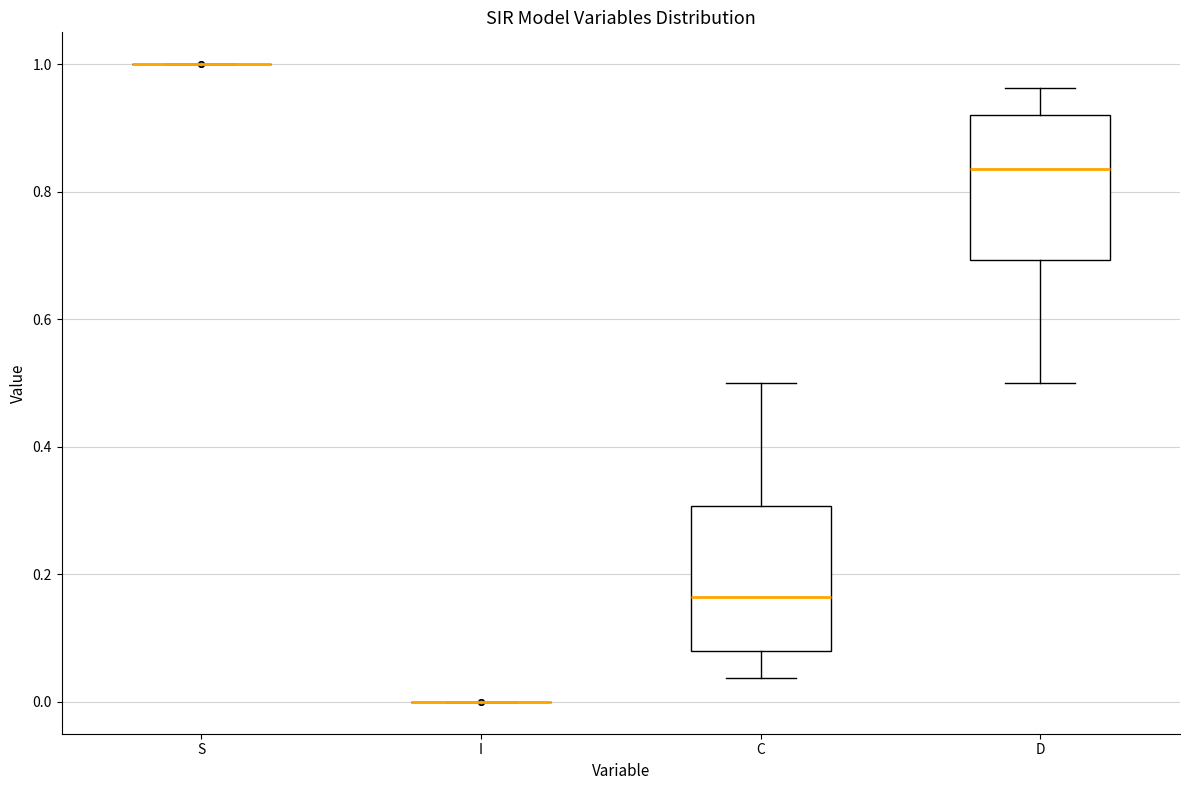

Reading left to right, read every box against the y-axis: the position of its median line, the range the box covers, and the ends of its whiskers. The values are not printed on the chart, so give them approximately, as read against the axis.

S: box collapsed to a line at 1.00, whiskers 1.00 to 1.00
I: box collapsed to a line at 0.00, whiskers 0.00 to 0.00
C: median 0.16, box 0.08 to 0.30, whiskers 0.04 to 0.50
D: median 0.84, box 0.70 to 0.92, whiskers 0.50 to 0.96